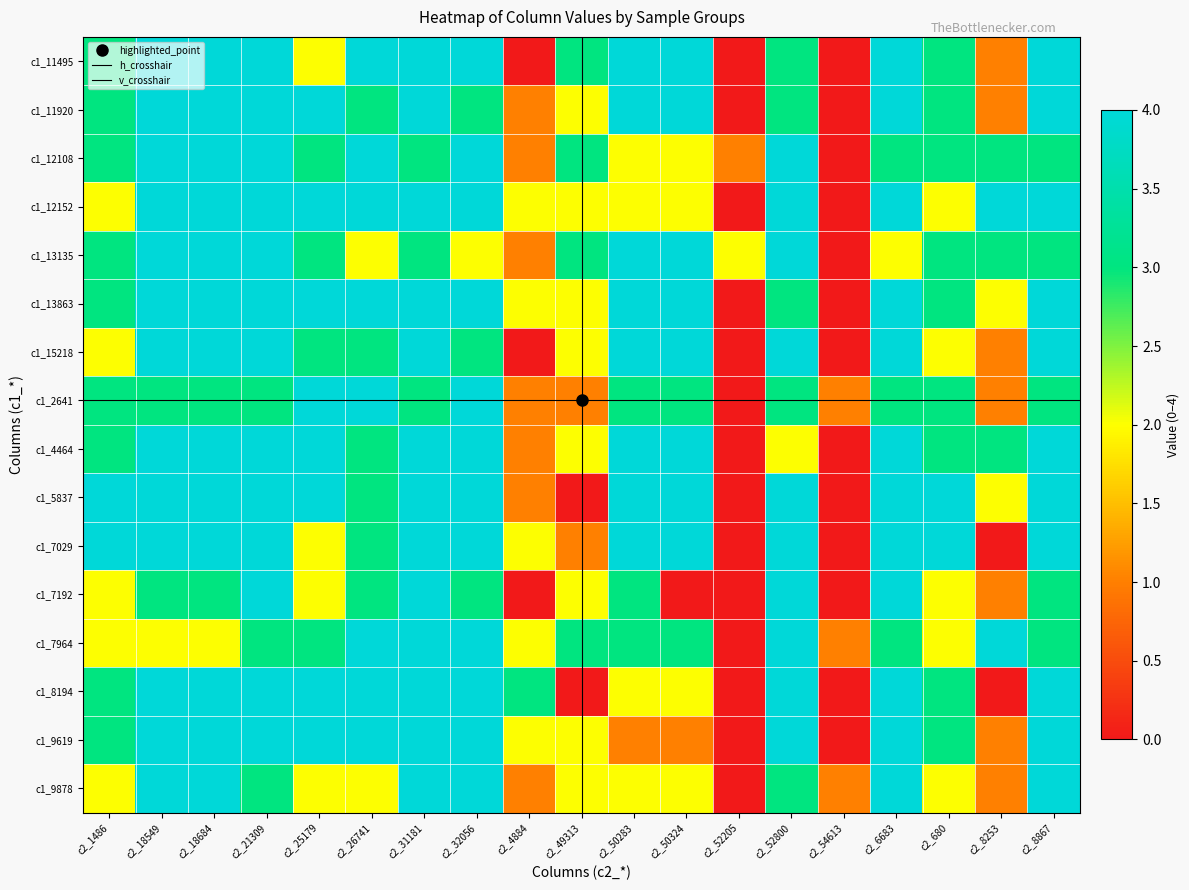

At how many categories does at least one series exceed 2?

17